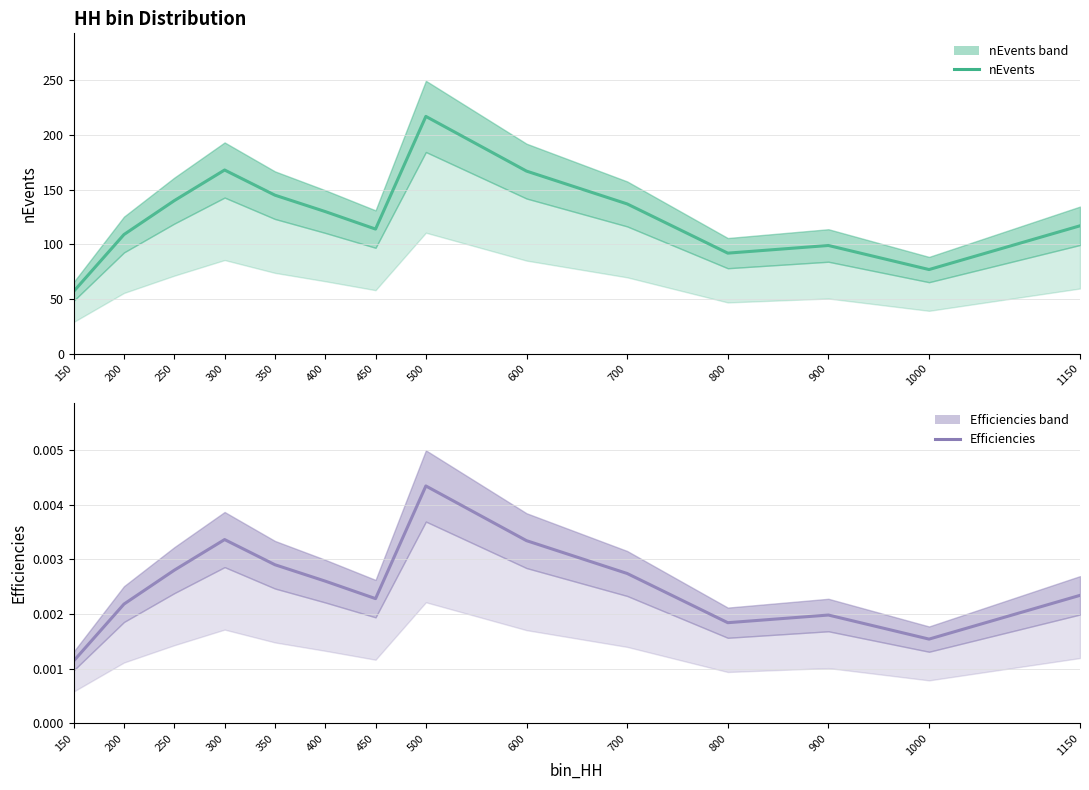

Reading right to left, extract all data points from this chart.

nEvents: 1150=117.0	1000=77.0	900=99.0	800=92.0	700=137.0	600=167.0	500=217.0	450=114.0	400=130.0	350=145.0	300=168.0	250=140.0	200=109.0	150=57.0
Efficiencies: 1150=0.0	1000=0.0	900=0.0	800=0.0	700=0.0	600=0.0	500=0.0	450=0.0	400=0.0	350=0.0	300=0.0	250=0.0	200=0.0	150=0.0